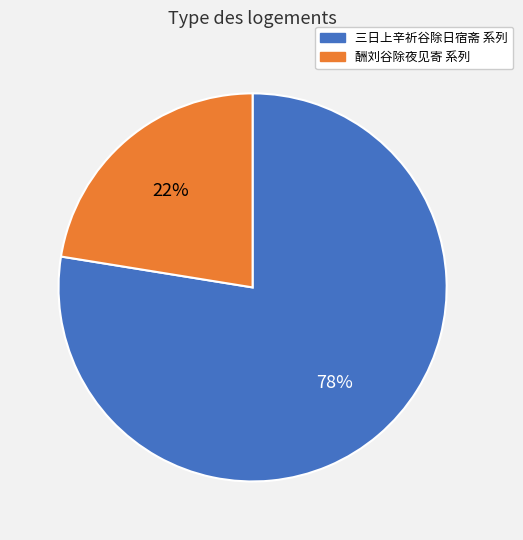

Does any single category account for the majority?

Yes